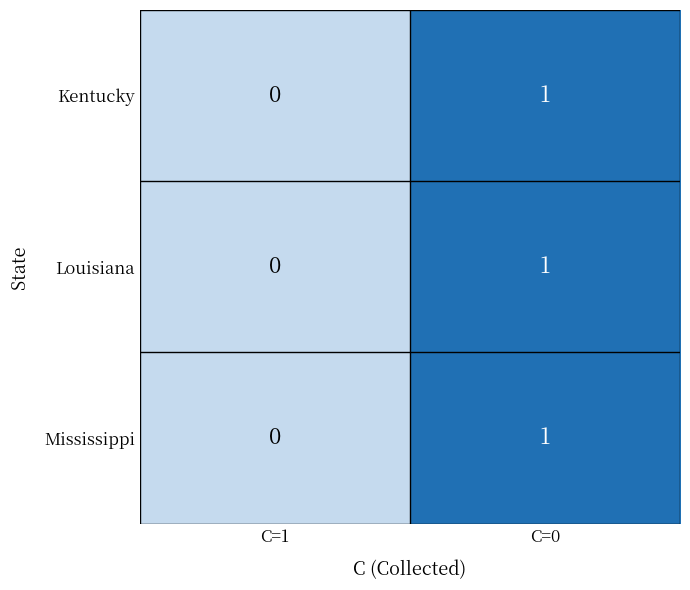

Which category has the highest value across all series?

C=0